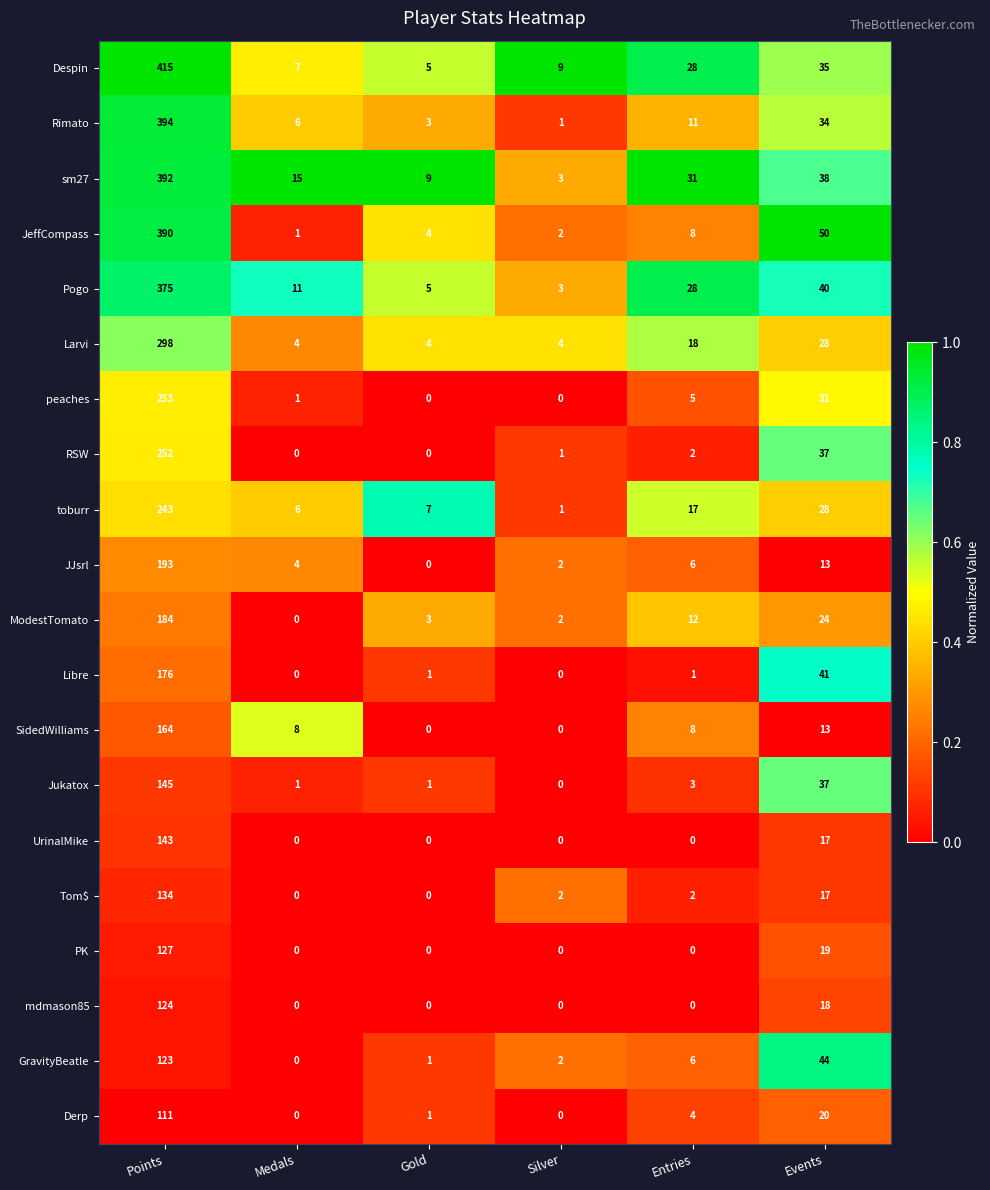

The value of JeffCompass at Silver is 2. True or false?

True